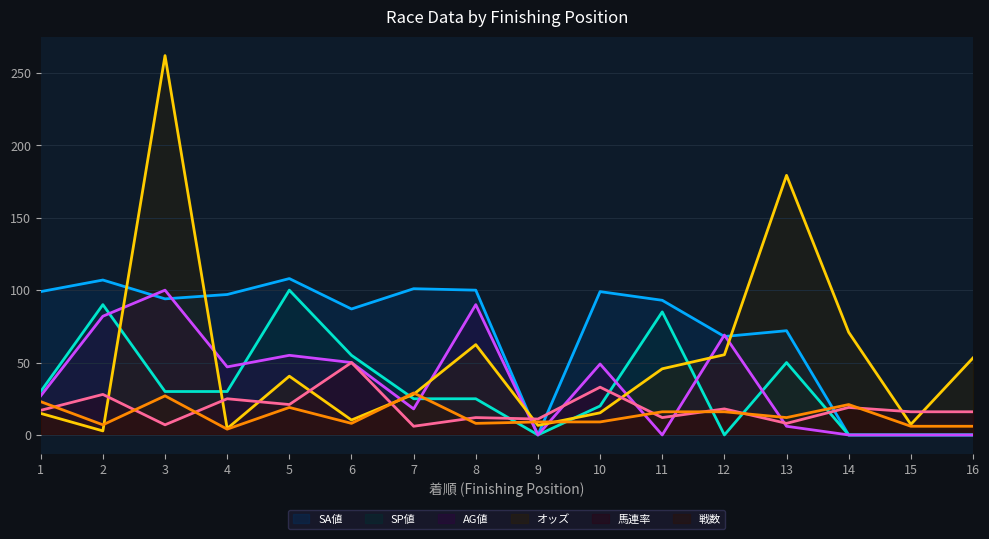

The 馬連率 series shows 7.0 at 3. True or false?

True